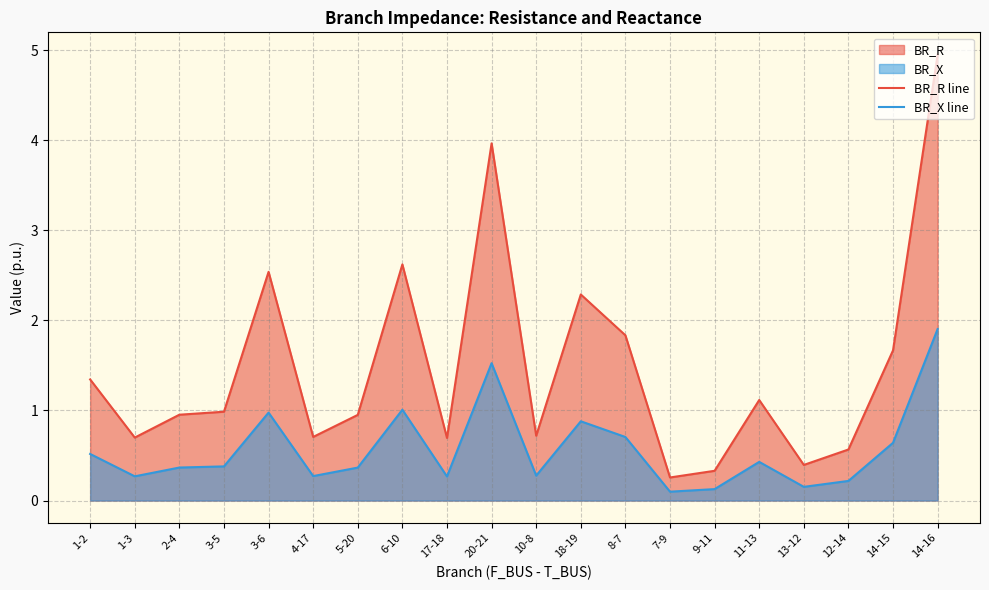

Which series has the largest total across all categories?

BR_R line